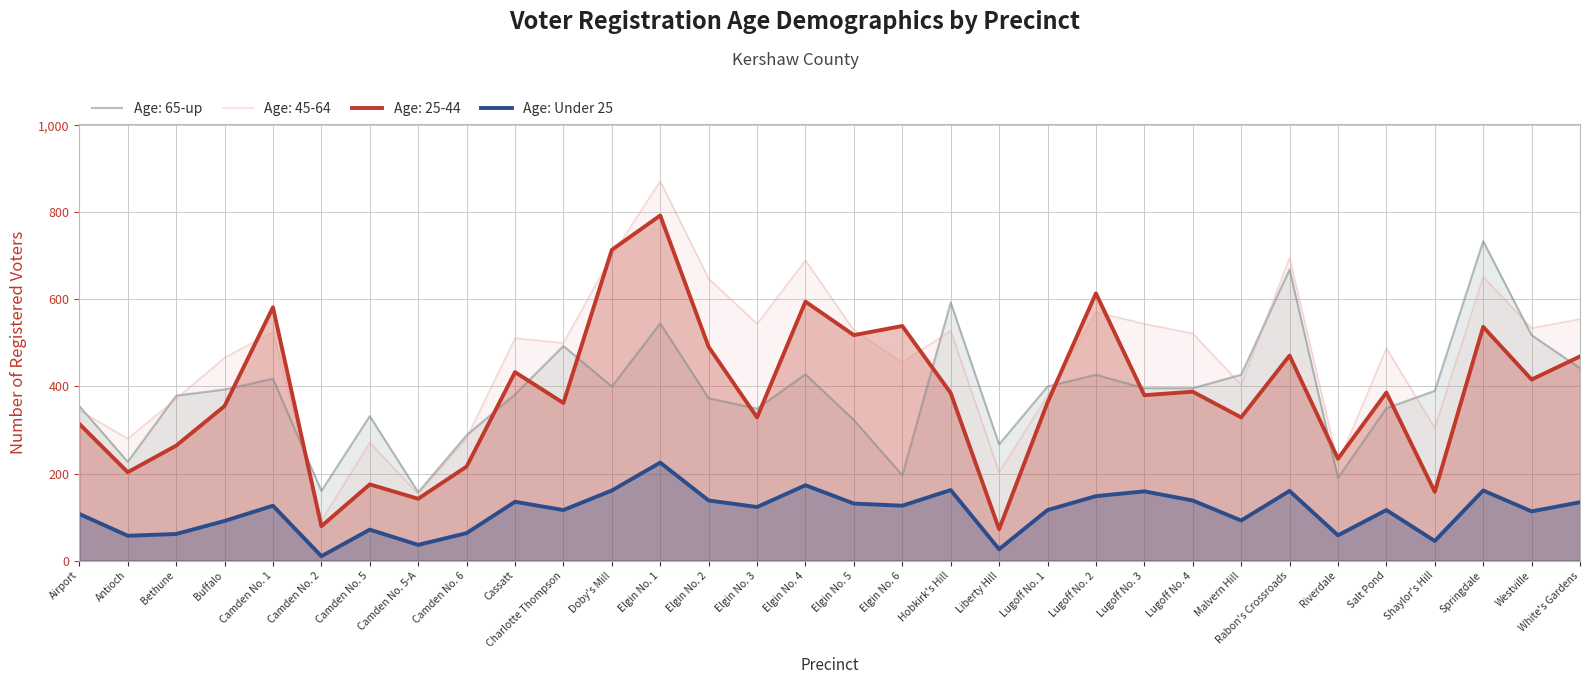

At which category does the chart reach its minimum across all series?

Camden No. 2